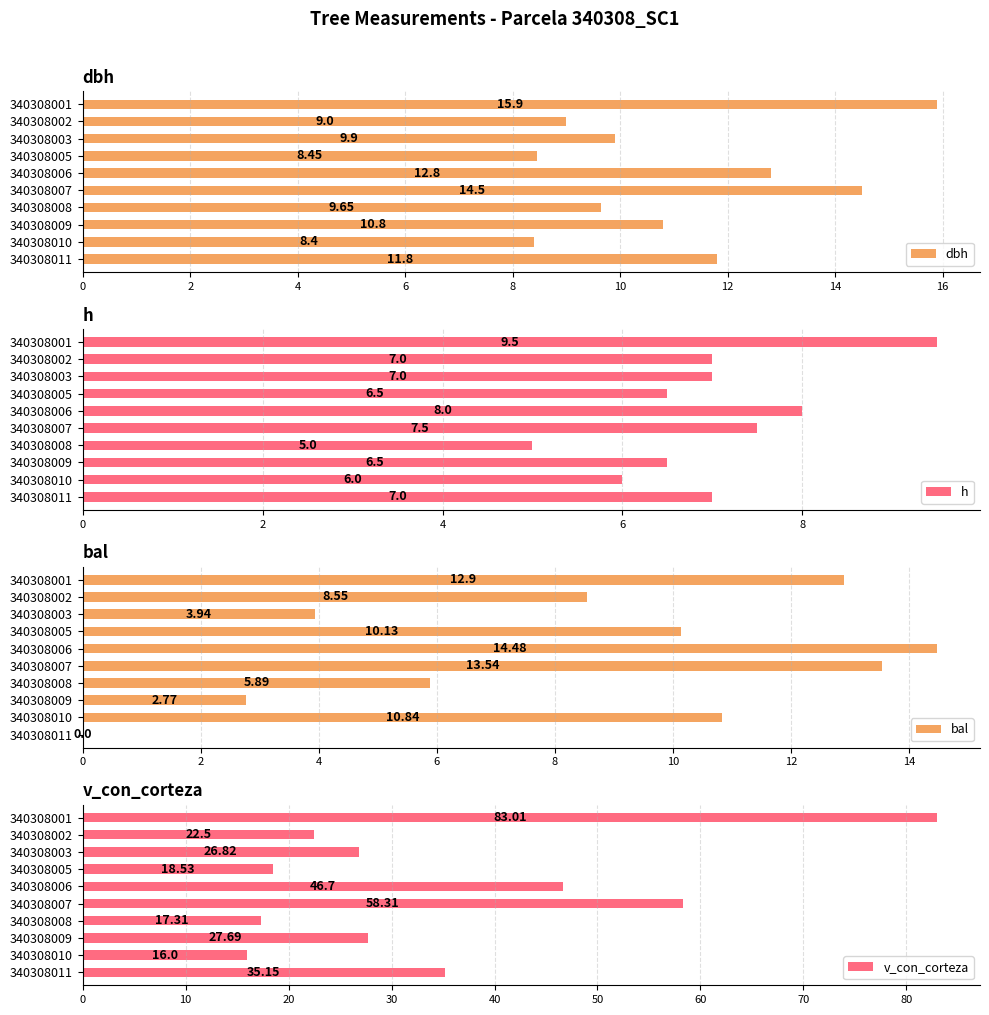

List the labels in order of dbh value, smallest first.

340308010, 340308005, 340308002, 340308008, 340308003, 340308009, 340308011, 340308006, 340308007, 340308001